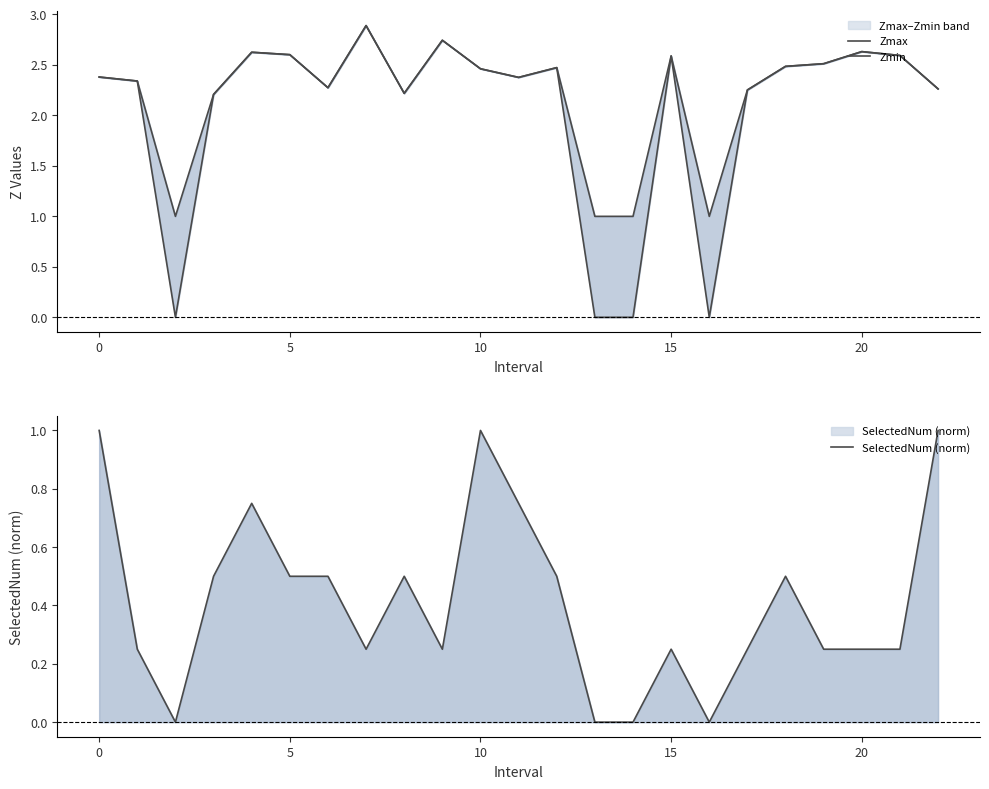

Reading left to right, what are all the values shown in this chart?

Zmax: 2.4	2.3	1.0	2.2	2.6	2.6	2.3	2.9	2.2	2.7	2.5	2.4	2.5	1.0	1.0	2.6	1.0	2.3	2.5	2.5	2.6	2.6	2.3
Zmin: 2.4	2.3	0.0	2.2	2.6	2.6	2.3	2.9	2.2	2.7	2.5	2.4	2.5	0.0	0.0	2.6	0.0	2.3	2.5	2.5	2.6	2.6	2.3
SelectedNum (norm): 1.0	0.2	0.0	0.5	0.8	0.5	0.5	0.2	0.5	0.2	1.0	0.8	0.5	0.0	0.0	0.2	0.0	0.2	0.5	0.2	0.2	0.2	1.0